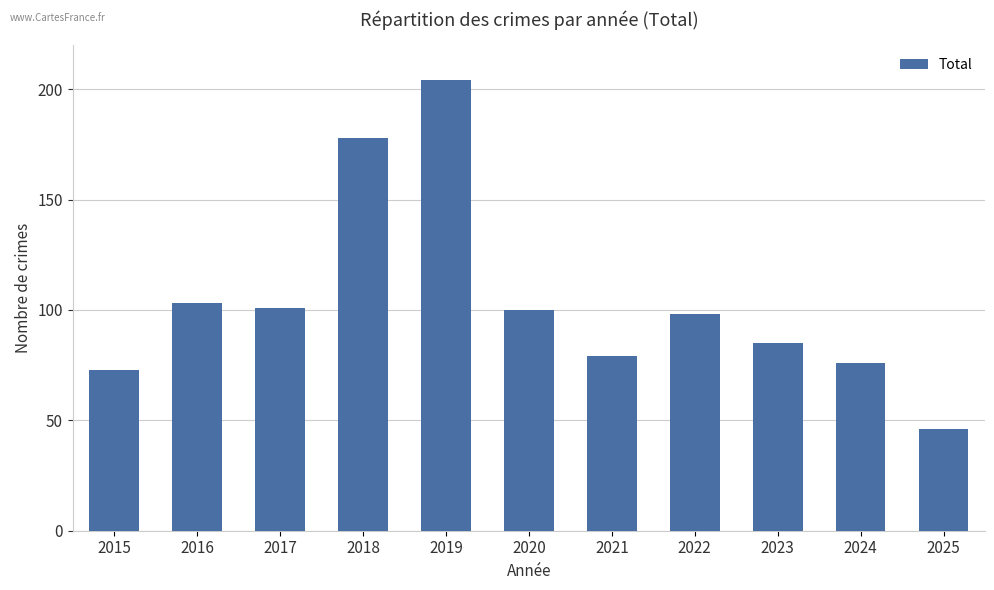

What is the difference between the maximum and minimum values?

158